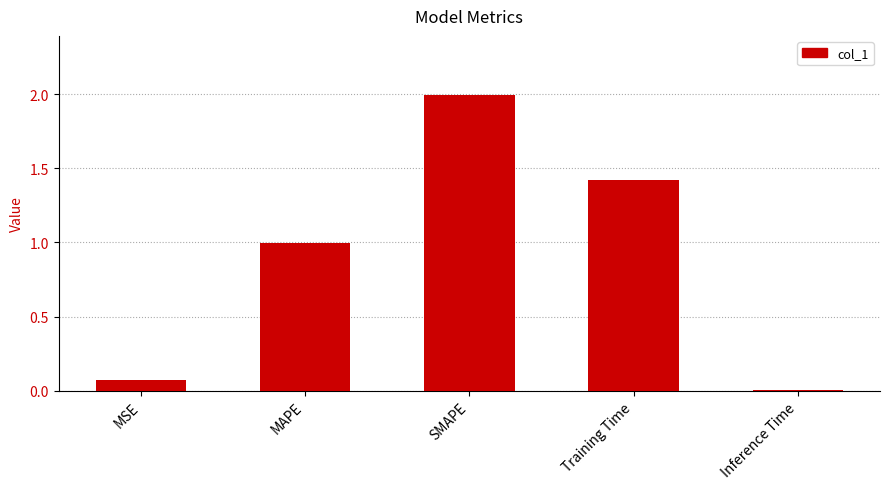

What is the greatest value displayed?

2.0